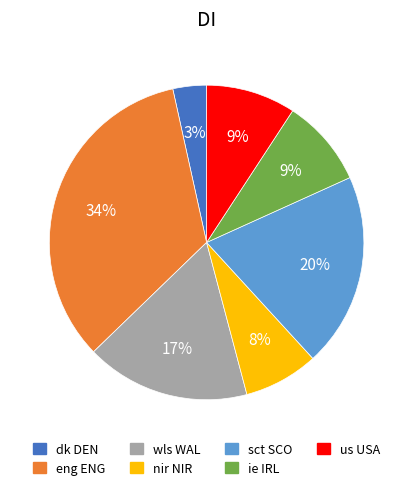

Does ie IRL account for over 50% of the chart?

No